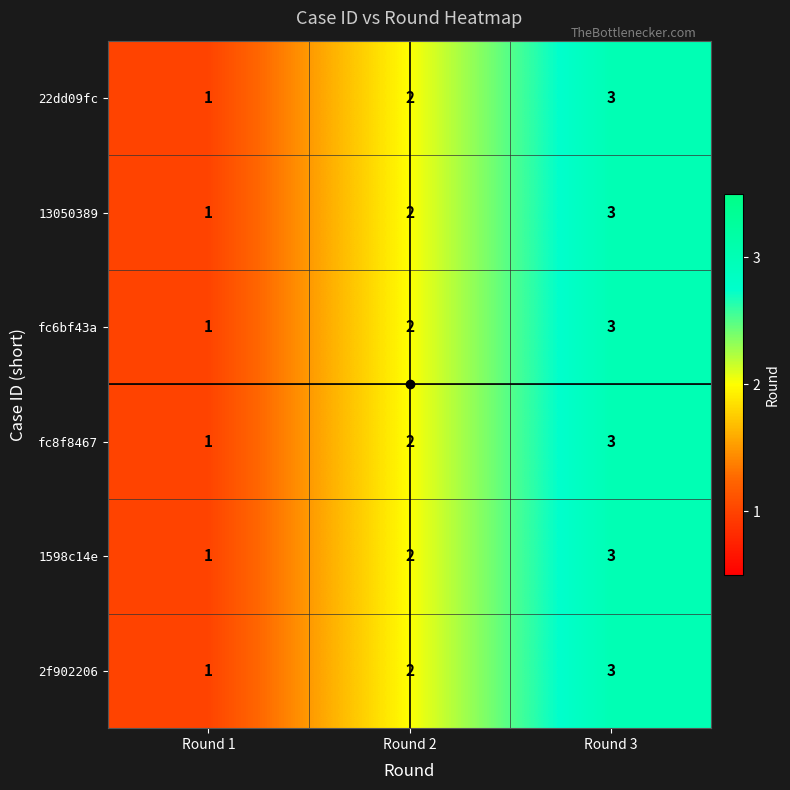

What is the sum of all fc6bf43a values?

6